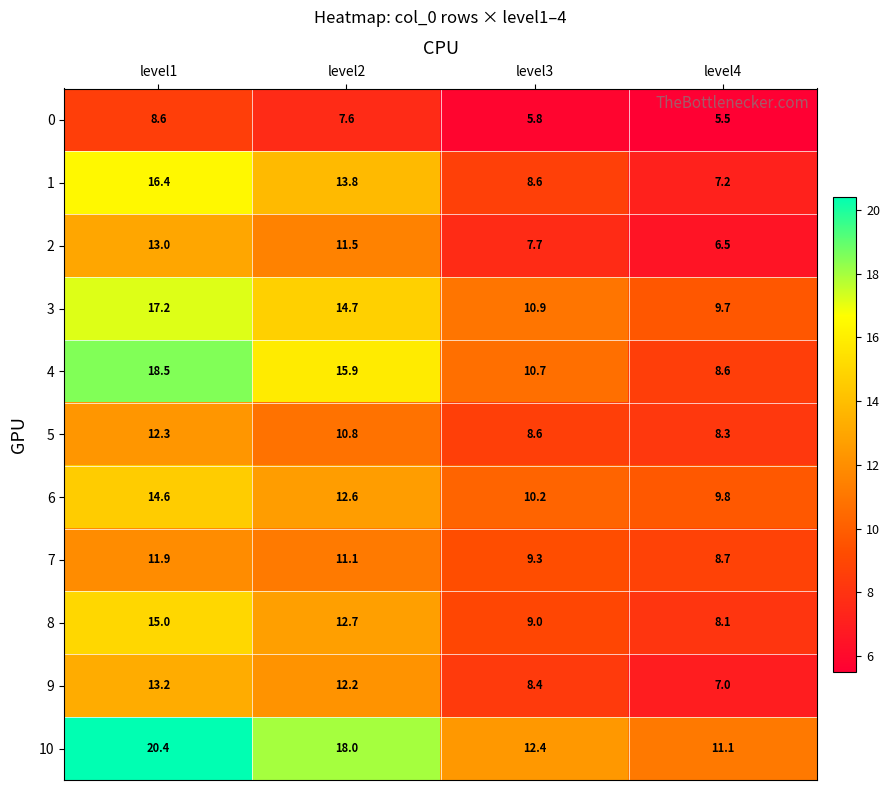

At which label is 5 closest to 10?

level2